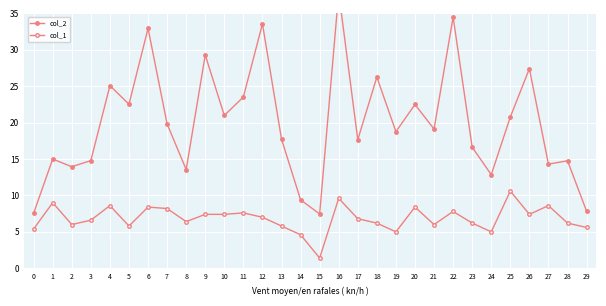

How many values in the col_1 series exceed 6?

20